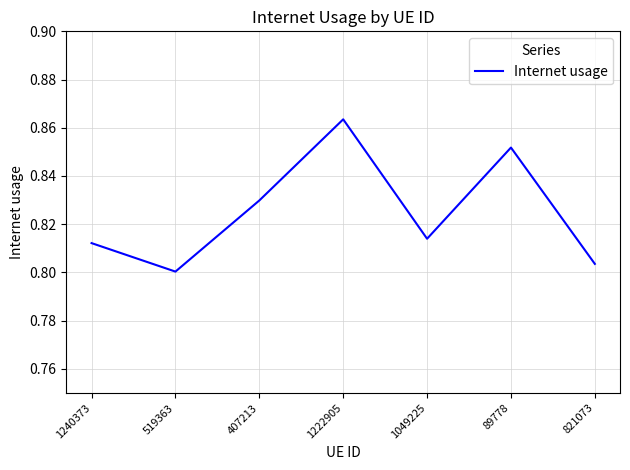

What is the sum of the values at 407213 and 1049225?

1.6